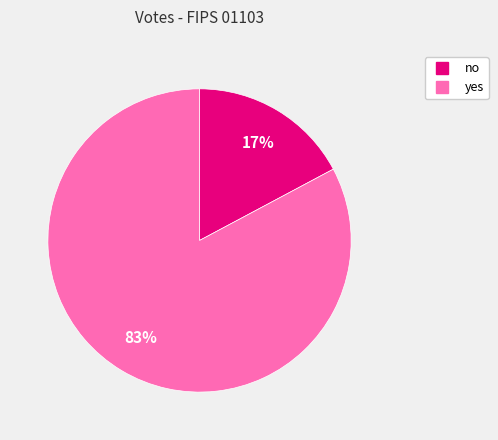

True or false: no accounts for 17% of the total.

True